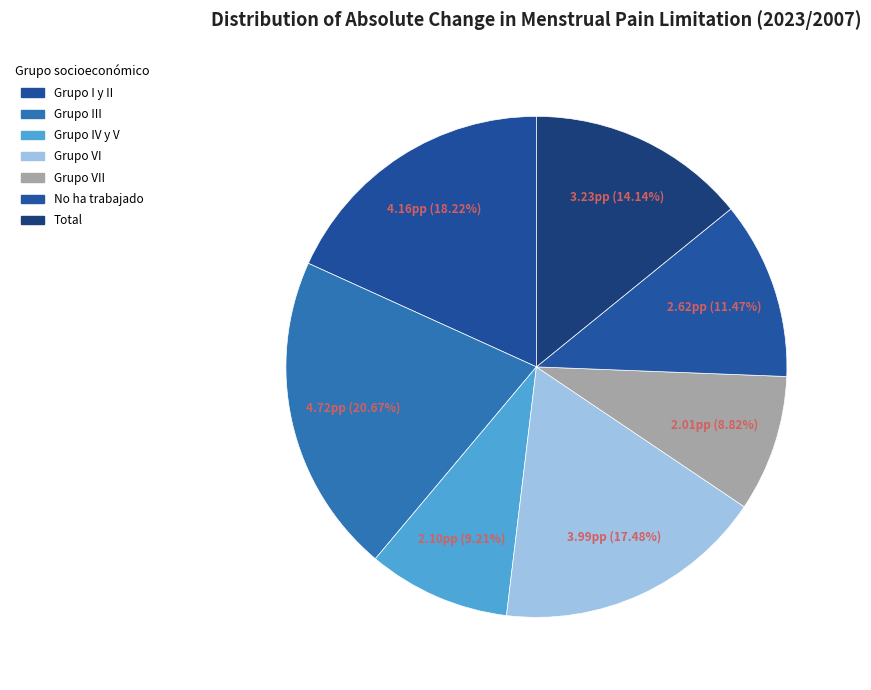

To the nearest percent, what is the average slice percentage?

14%